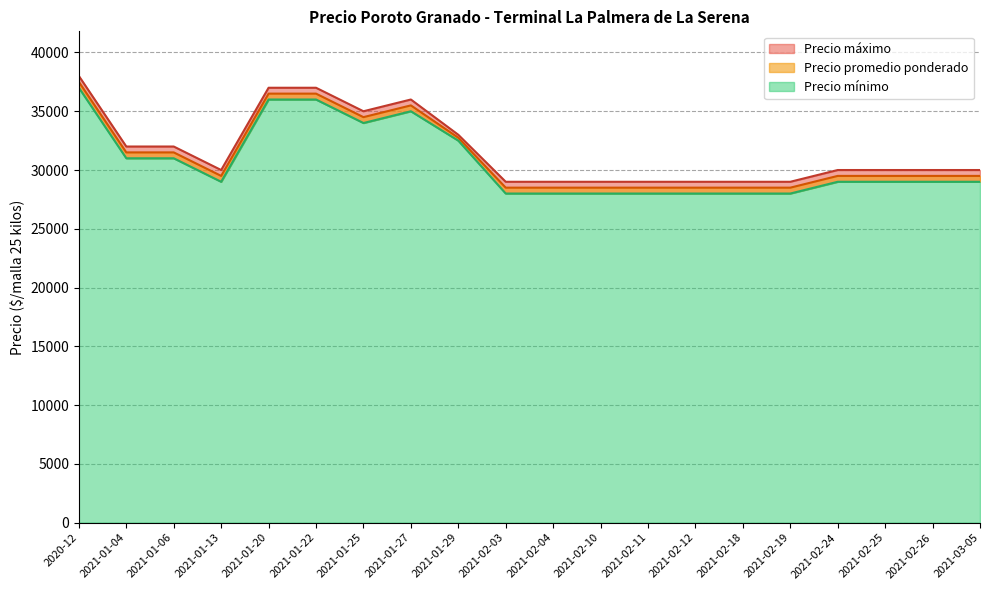

Rank the series by their average value, from lowest to highest.

Precio mínimo, Precio promedio ponderado, Precio máximo